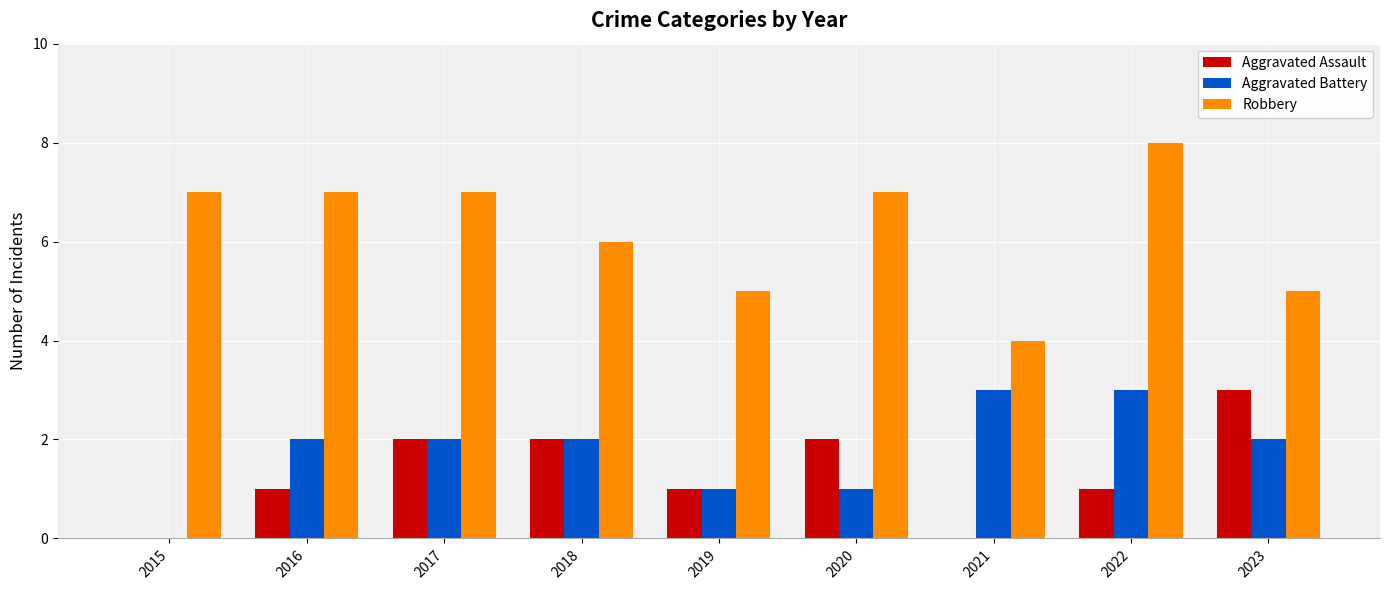

How many distinct data groups are displayed?

3